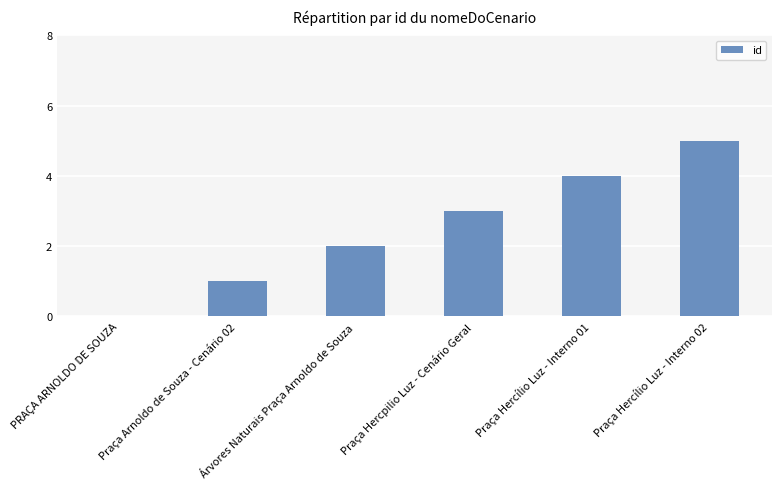

What is the sum of the values at Praça Hercílio Luz - Interno 01 and PRAÇA ARNOLDO DE SOUZA?

4